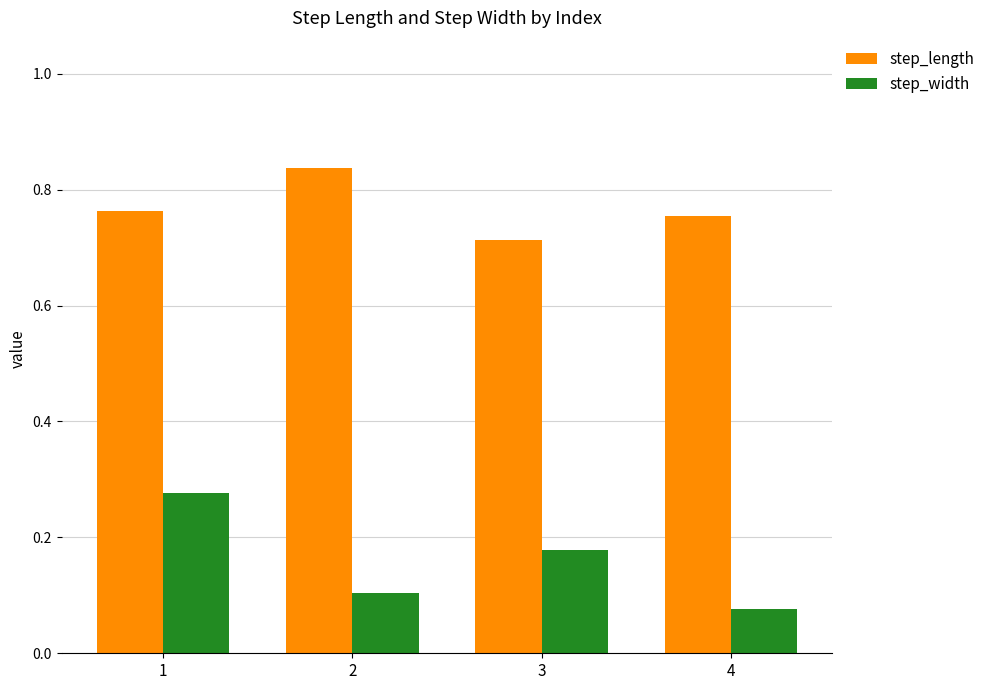

Are the bars horizontal?

No